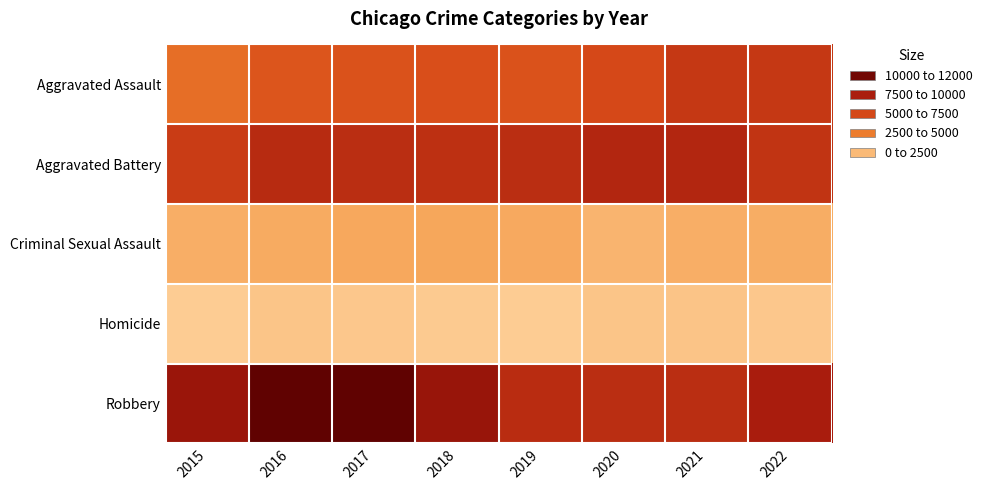

What is the difference between the highest and lowest values at 2020?

7461